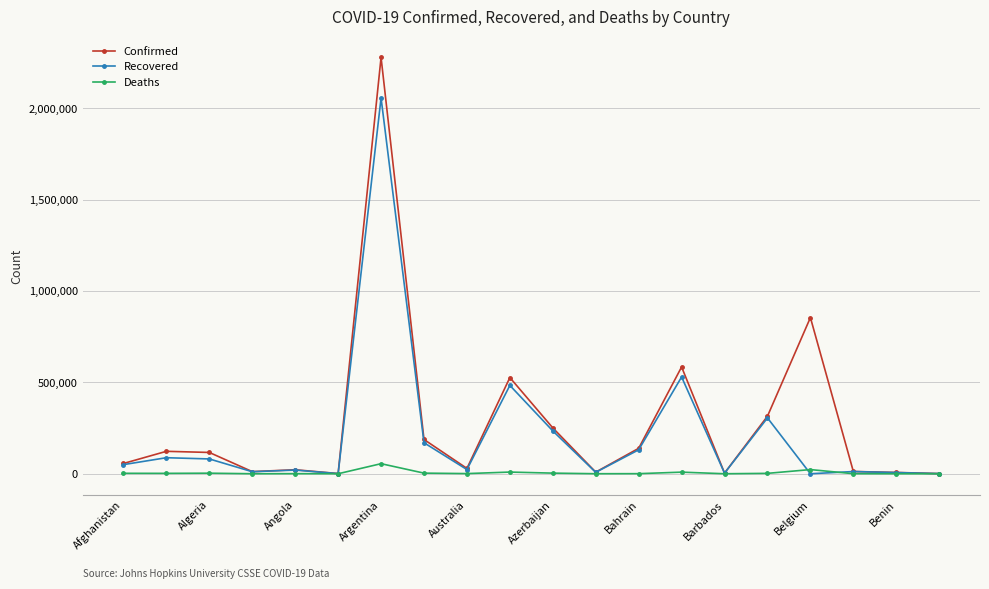

What is the maximum value for Confirmed?

2278115